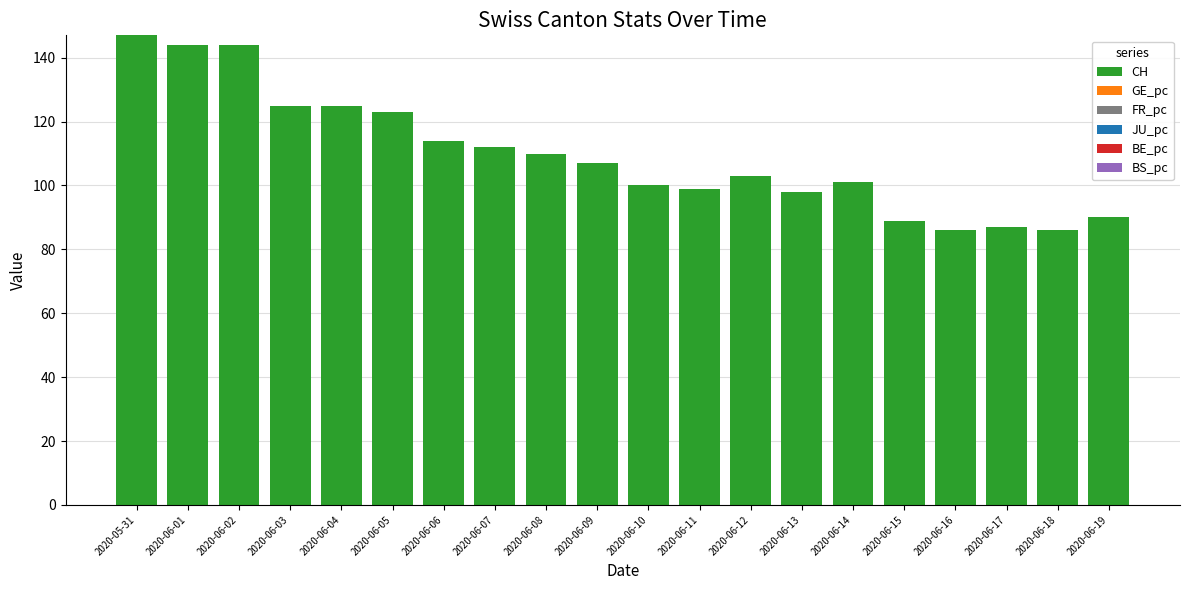

What is the maximum value for CH?

147.0